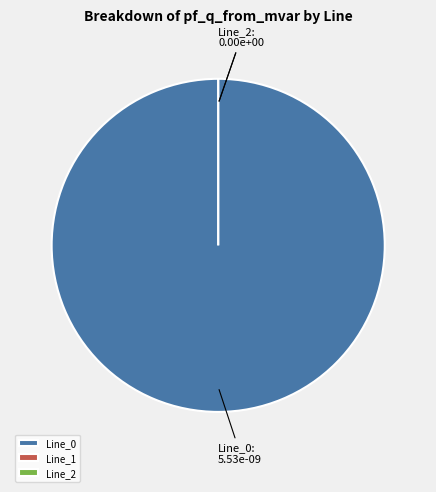

To the nearest percent, what is the combined percentage of Line_0 and Line_1?

100%